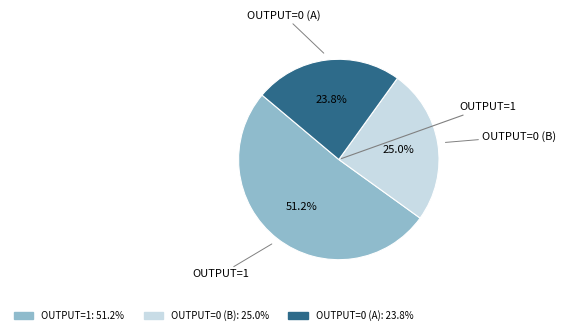

Is there any slice that represents more than half of the pie?

Yes